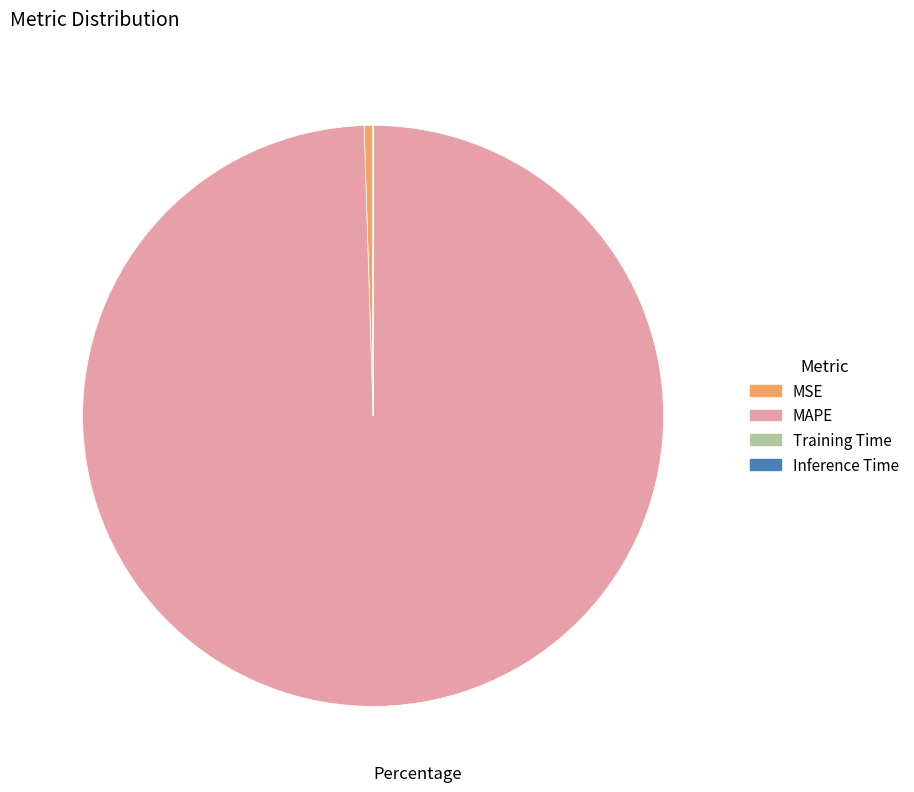

Which category has the biggest portion of the pie?

MAPE